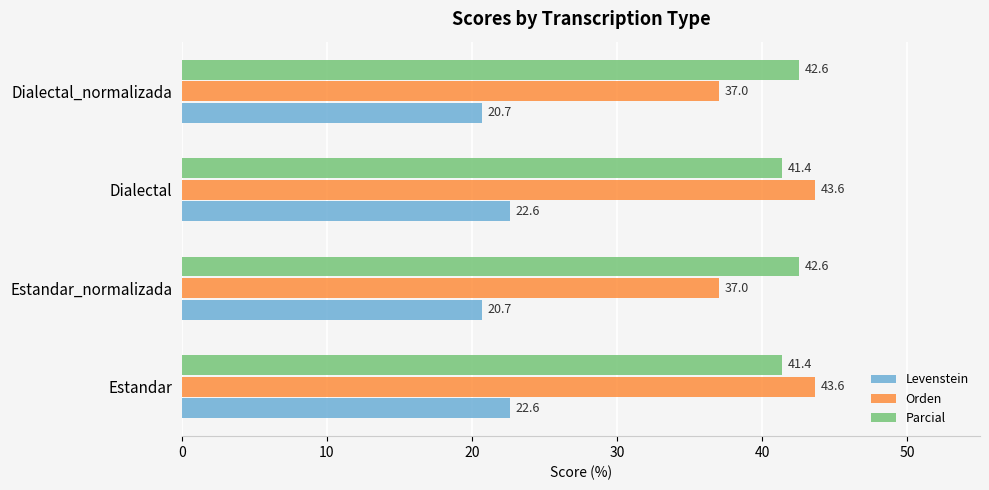

Which series has the largest total across all categories?

Parcial